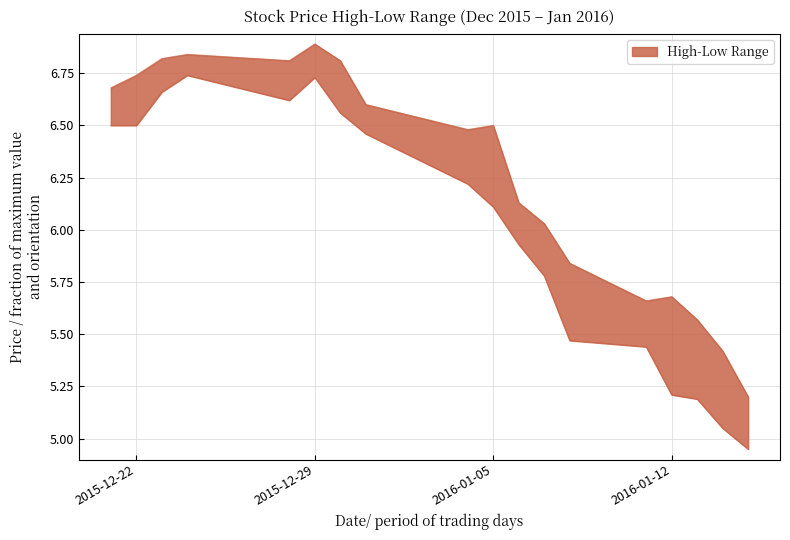

Is it true that Low equals 6.7 at 2015-12-29?

True